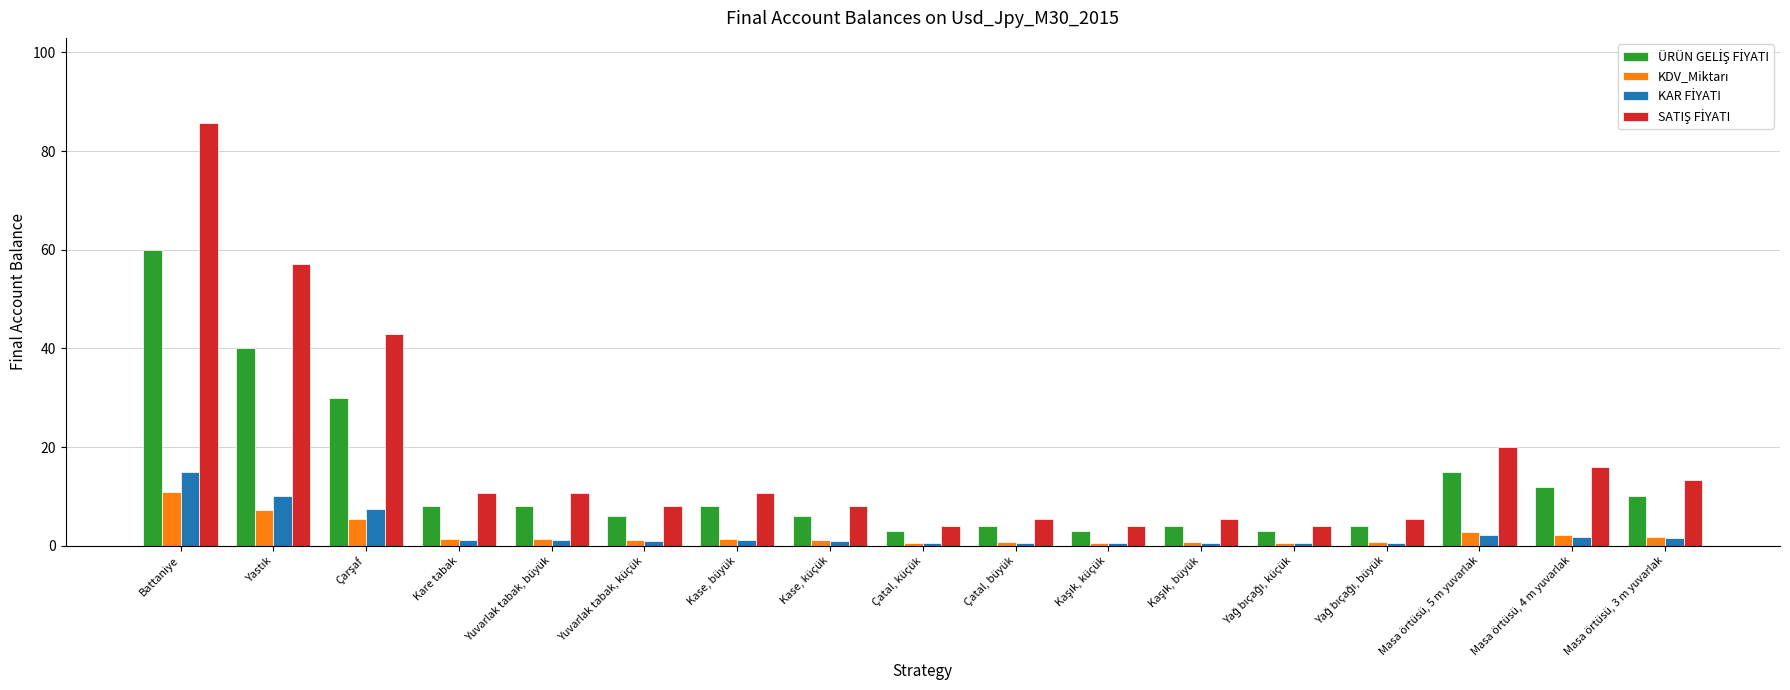

Count the number of categories in the chart.

17